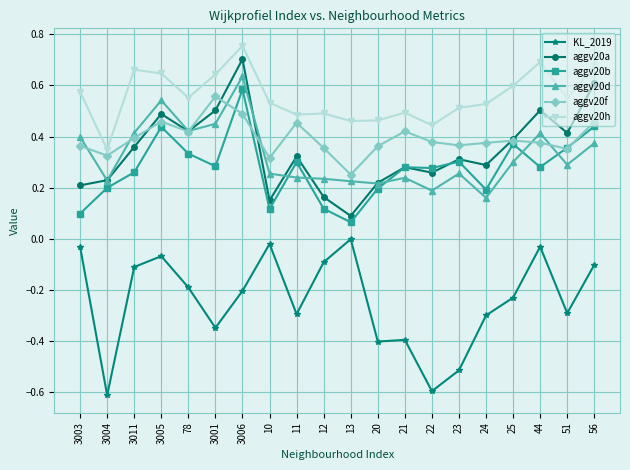

In aggv20a, how many points are lower than both neighbors (excluding endpoints)?

6